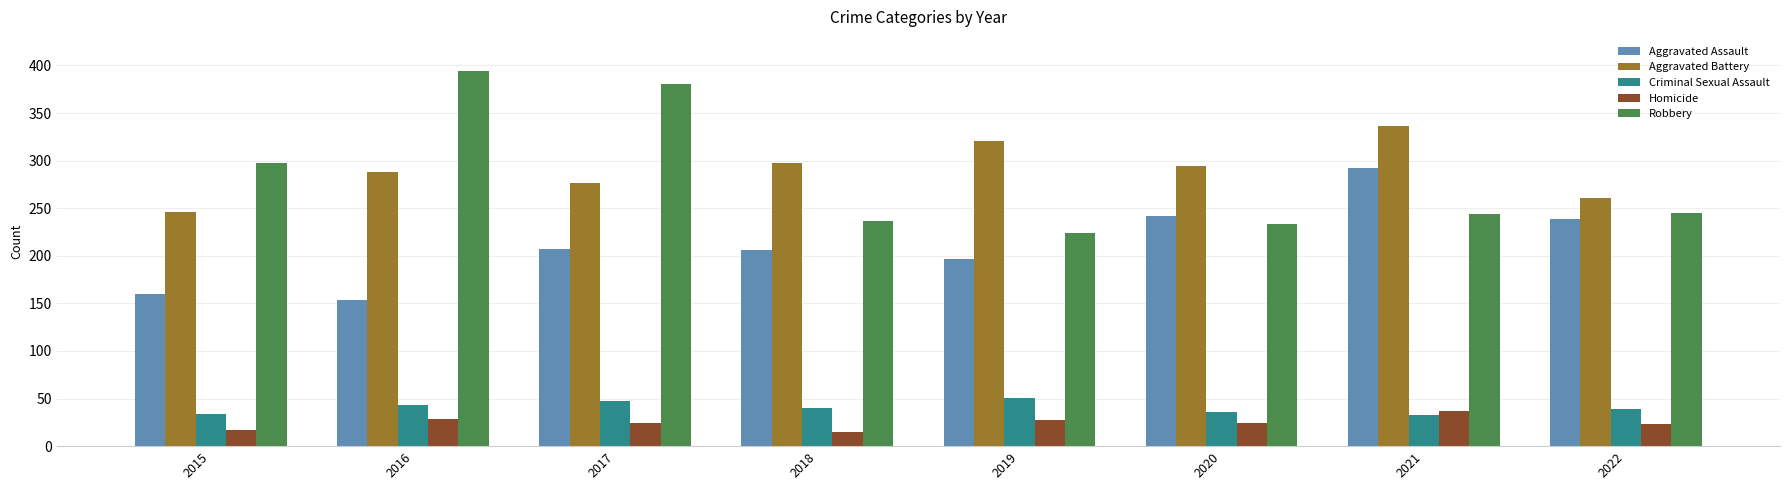

What is the total value across all series at 2016?

908